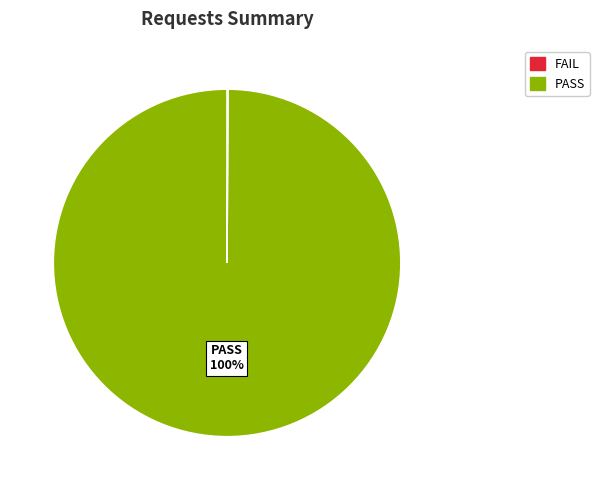

To the nearest percent, what is the difference between the largest and smallest slice percentages?

100%